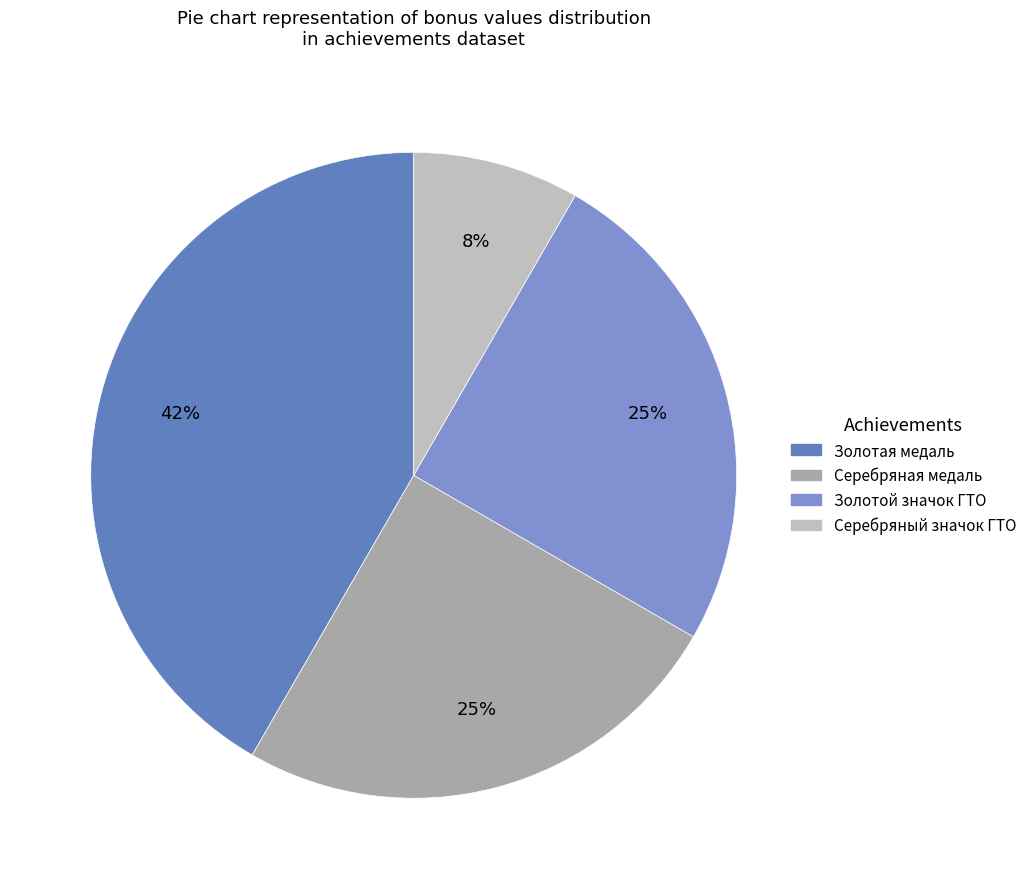

What percentage is the Золотой значок ГТО slice, to the nearest percent?

25%